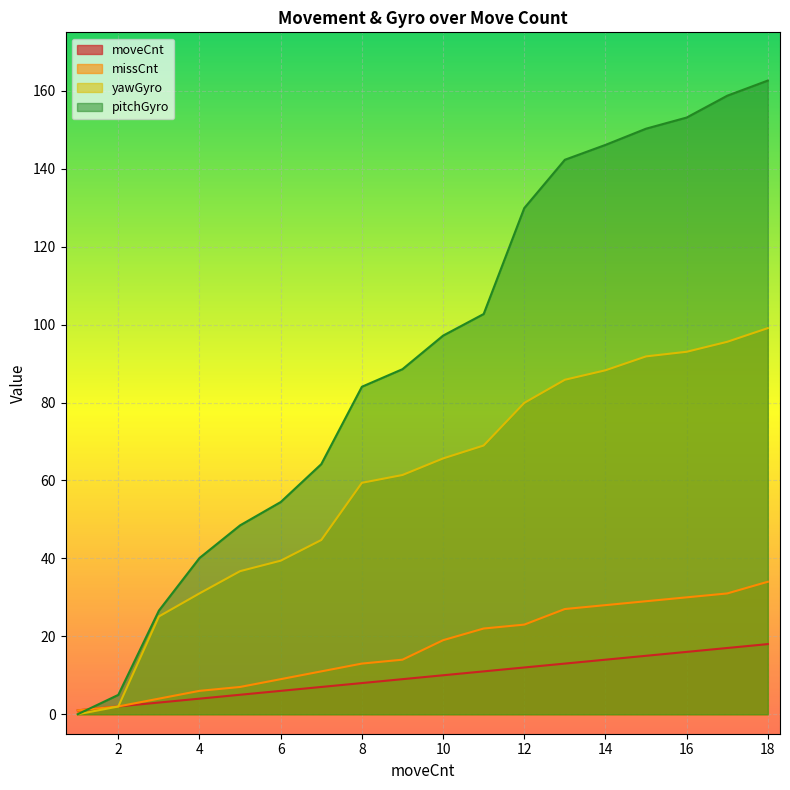

What are all the series names shown in the legend?

moveCnt, missCnt, yawGyro, pitchGyro